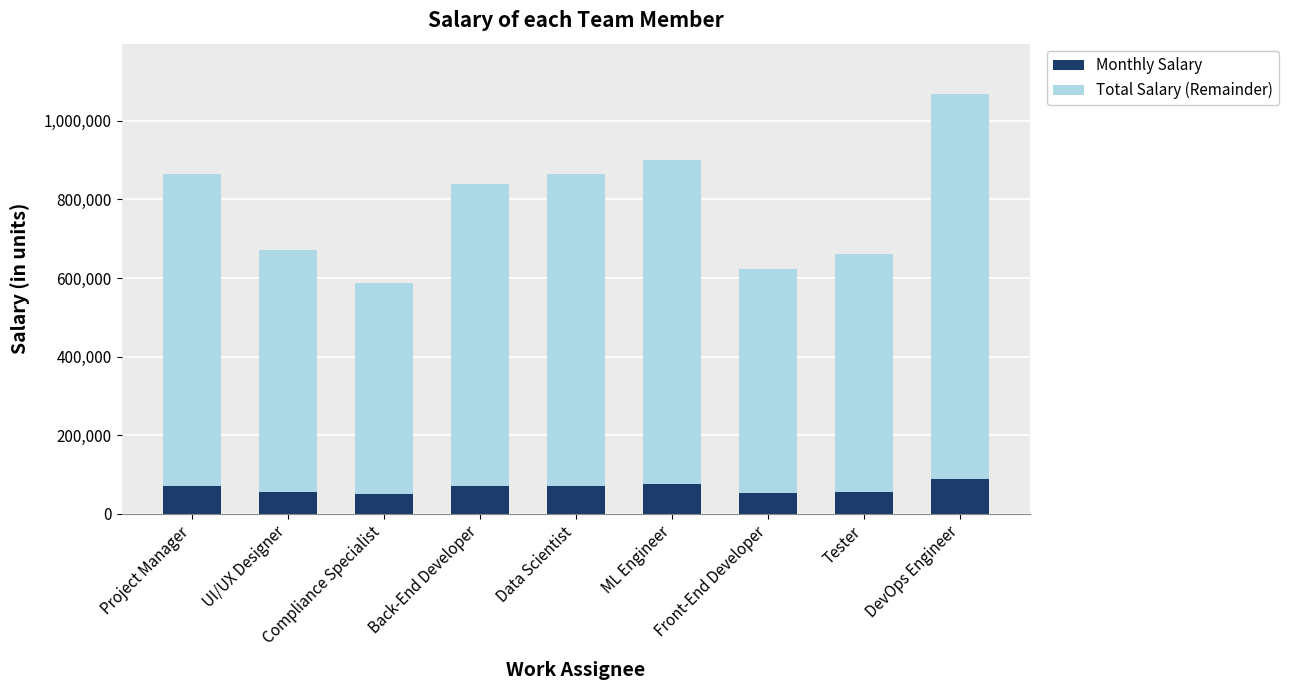

What is the sum of the Monthly Salary values at Front-End Developer and Data Scientist?

124000